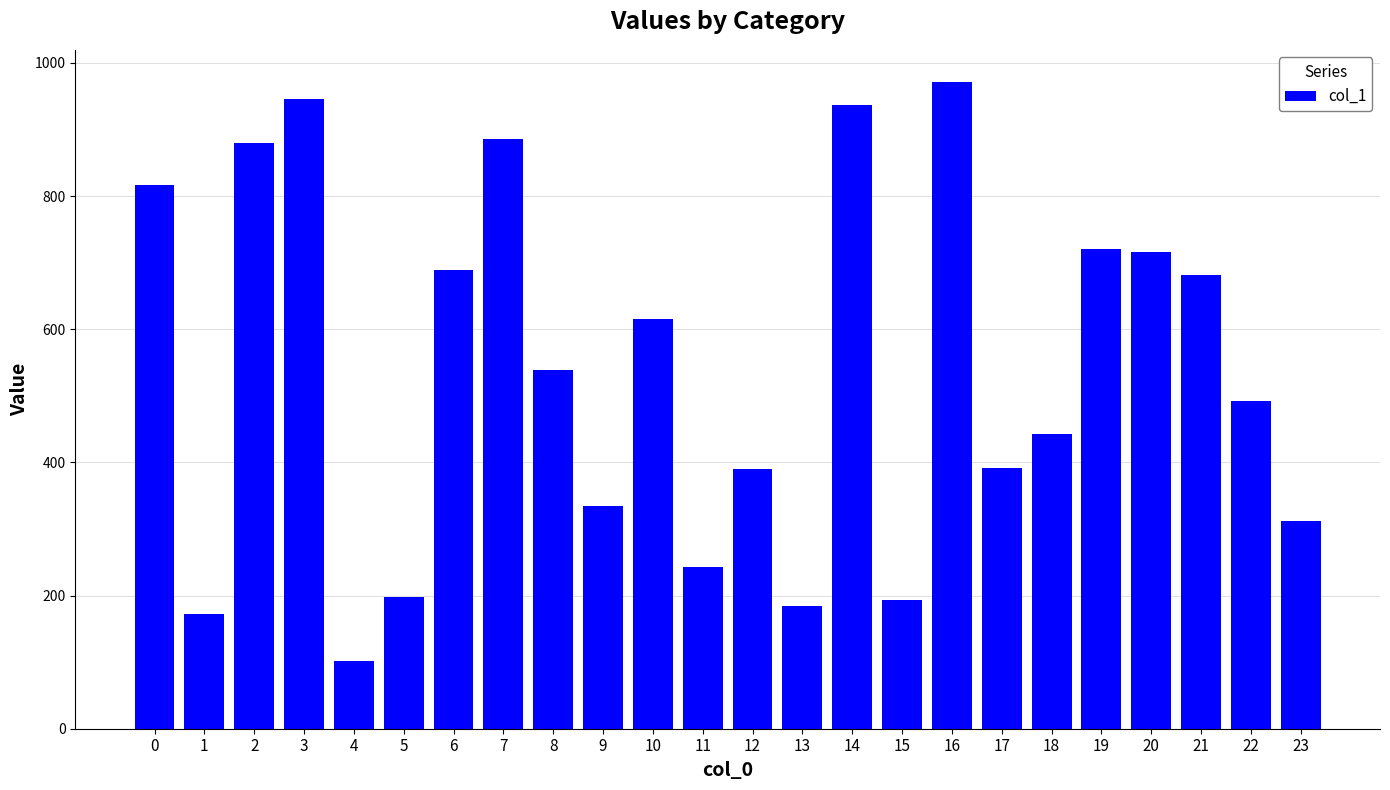

Is it true that the value at 10 is 1006?

False